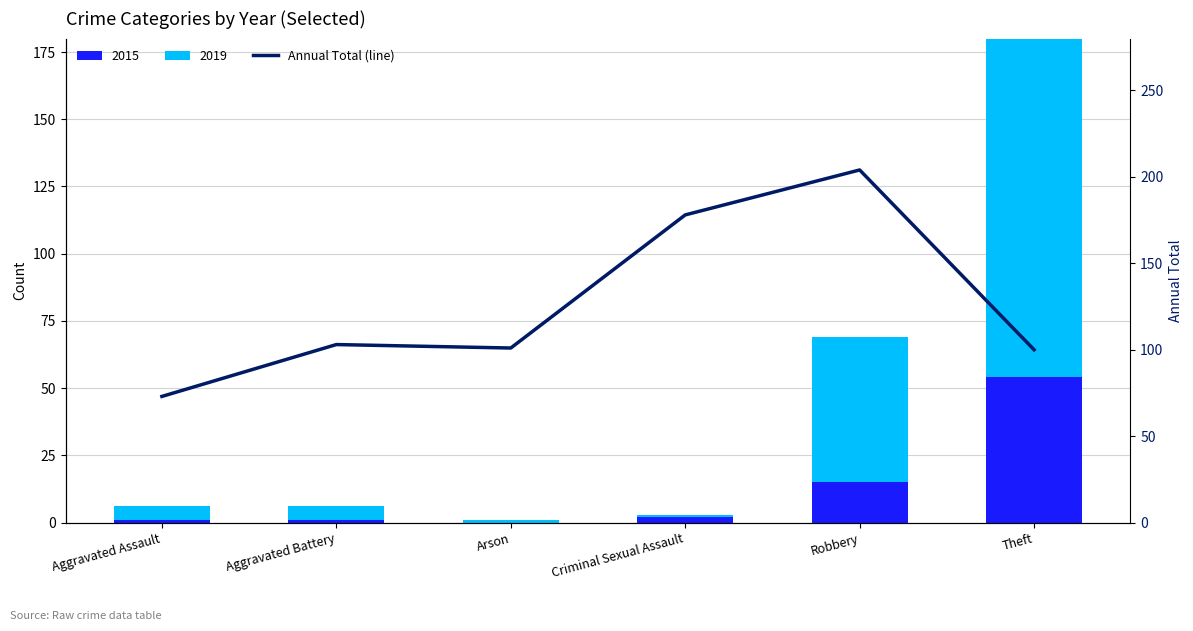

Reading left to right, extract all data points from this chart.

73	103	101	178	204	100